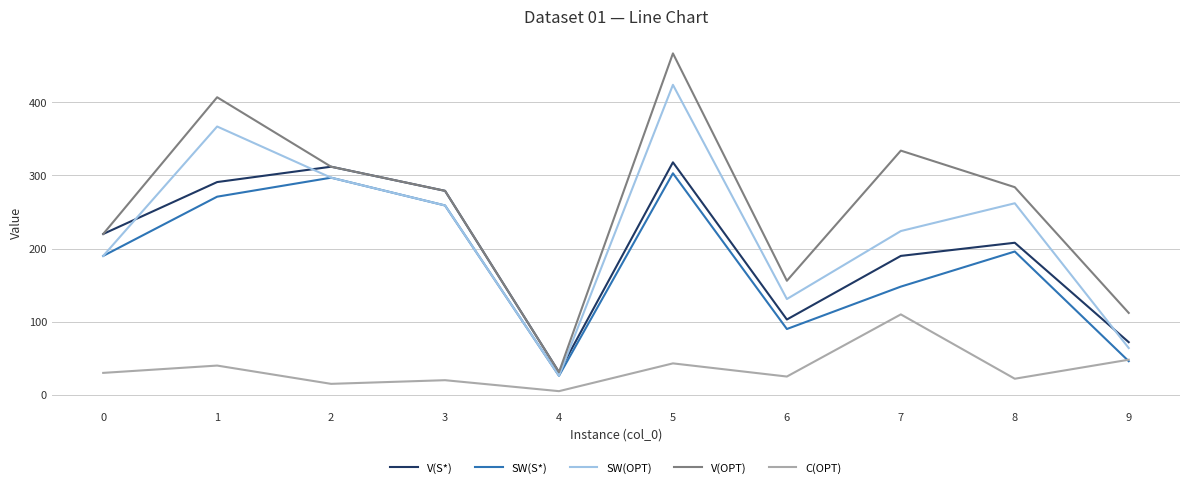

Which series has the largest range (max minus min)?

V(OPT)